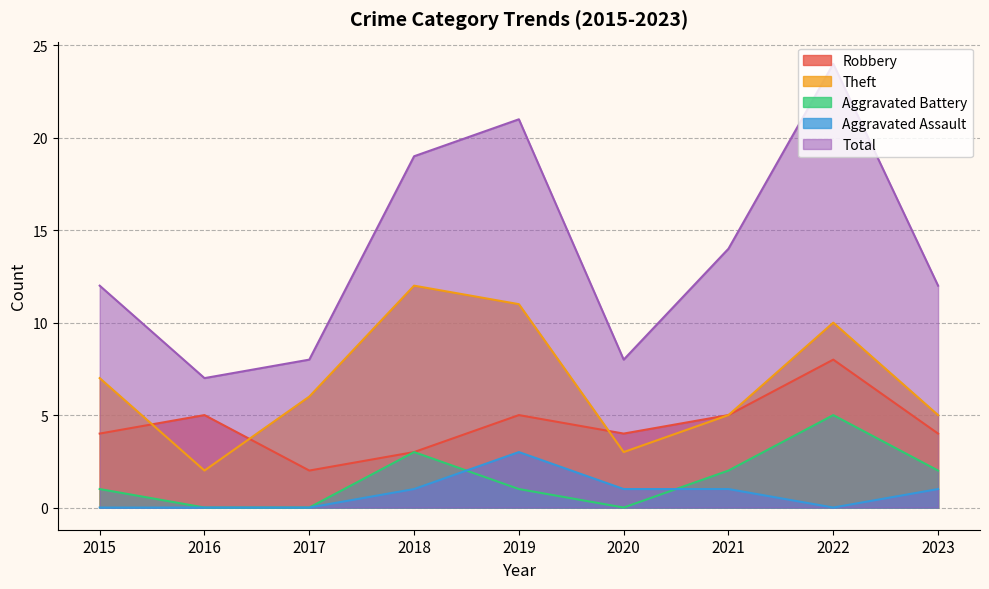

Between 2015 and 2018, which series saw the biggest shift?

Total